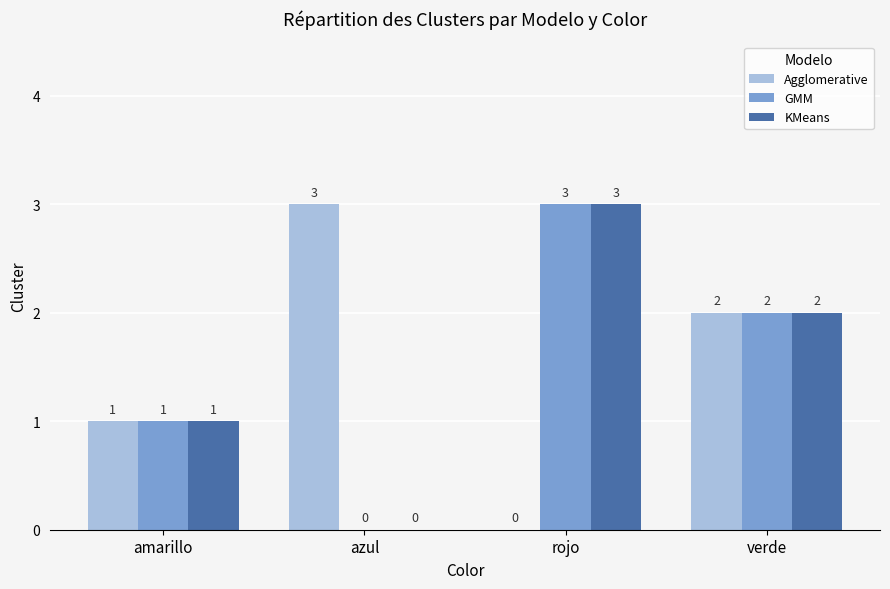

Where is GMM nearest to the value 1?

amarillo